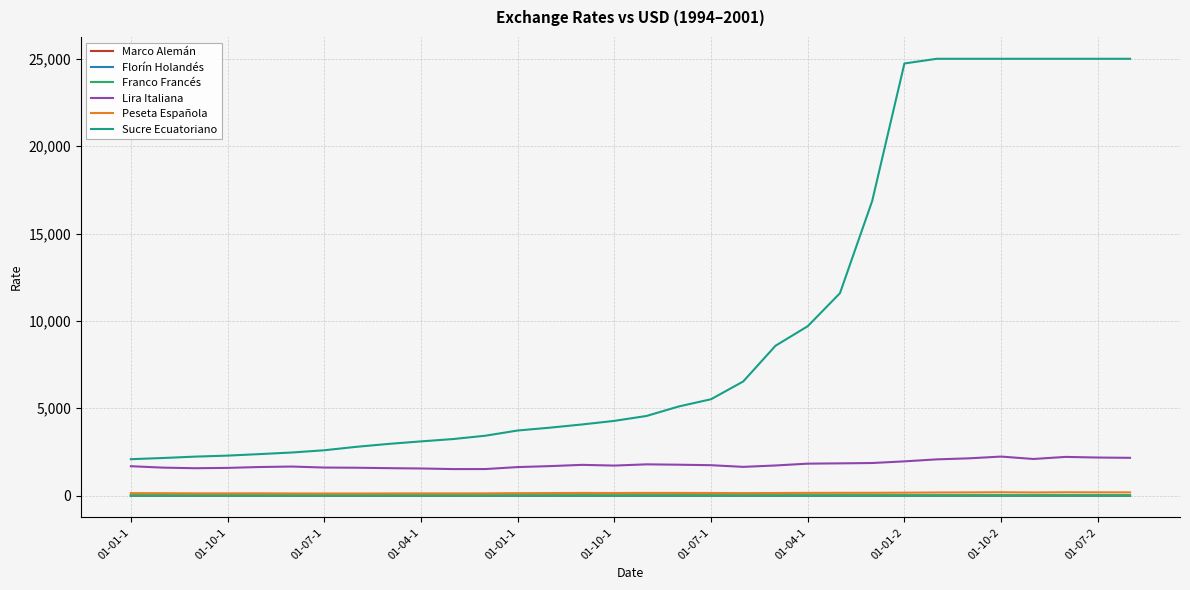

What is the greatest value displayed?

25000.0